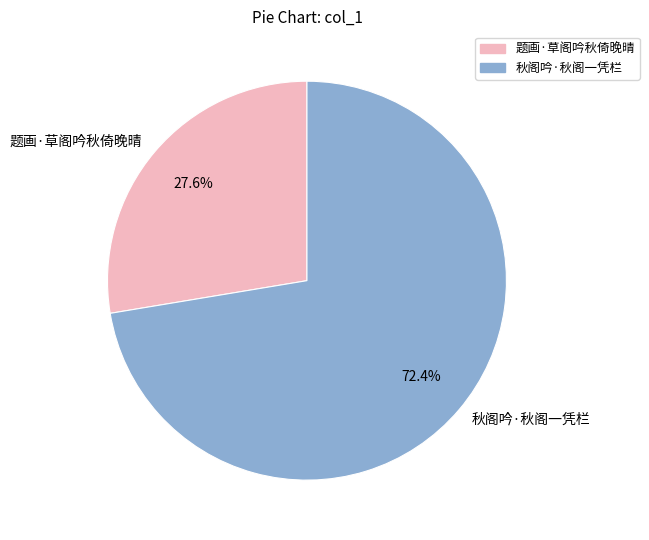

Which has a higher value, 题画·草阁吟秋倚晚晴 or 秋阁吟·秋阁一凭栏?

秋阁吟·秋阁一凭栏